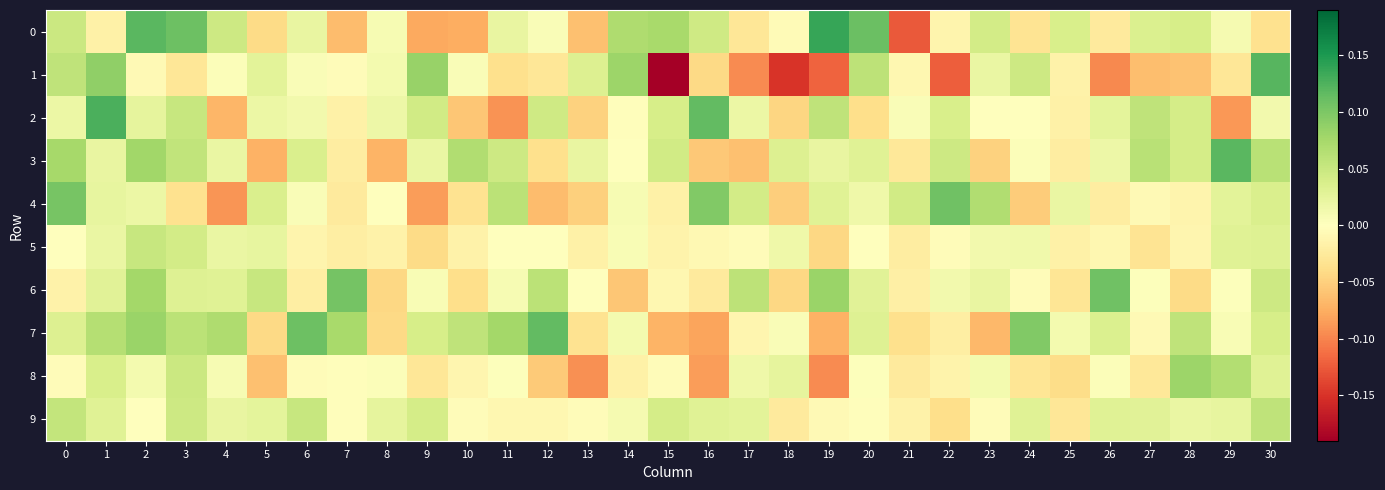

Reading left to right, what are all the values shown in this chart?

0: 0=0.0	1=-0.0	2=0.1	3=0.1	4=0.0	5=-0.0	6=0.0	7=-0.1	8=0.0	9=-0.1	10=-0.1	11=0.0	12=0.0	13=-0.1	14=0.1	15=0.1	16=0.0	17=-0.0	18=-0.0	19=0.1	20=0.1	21=-0.1	22=-0.0	23=0.0	24=-0.0	25=0.0	26=-0.0	27=0.0	28=0.0	29=0.0	30=-0.0
1: 0=0.1	1=0.1	2=-0.0	3=-0.0	4=0.0	5=0.0	6=0.0	7=-0.0	8=0.0	9=0.1	10=0.0	11=-0.0	12=-0.0	13=0.0	14=0.1	15=-0.2	16=-0.0	17=-0.1	18=-0.1	19=-0.1	20=0.1	21=-0.0	22=-0.1	23=0.0	24=0.0	25=-0.0	26=-0.1	27=-0.1	28=-0.1	29=-0.0	30=0.1
2: 0=0.0	1=0.1	2=0.0	3=0.1	4=-0.1	5=0.0	6=0.0	7=-0.0	8=0.0	9=0.0	10=-0.1	11=-0.1	12=0.0	13=-0.0	14=-0.0	15=0.0	16=0.1	17=0.0	18=-0.0	19=0.1	20=-0.0	21=0.0	22=0.0	23=0.0	24=0.0	25=-0.0	26=0.0	27=0.1	28=0.0	29=-0.1	30=0.0
3: 0=0.1	1=0.0	2=0.1	3=0.1	4=0.0	5=-0.1	6=0.0	7=-0.0	8=-0.1	9=0.0	10=0.1	11=0.0	12=-0.0	13=0.0	14=-0.0	15=0.0	16=-0.1	17=-0.1	18=0.0	19=0.0	20=0.0	21=-0.0	22=0.0	23=-0.0	24=0.0	25=-0.0	26=0.0	27=0.1	28=0.0	29=0.1	30=0.1
4: 0=0.1	1=0.0	2=0.0	3=-0.0	4=-0.1	5=0.0	6=0.0	7=-0.0	8=-0.0	9=-0.1	10=-0.0	11=0.1	12=-0.1	13=-0.0	14=0.0	15=-0.0	16=0.1	17=0.0	18=-0.1	19=0.0	20=0.0	21=0.0	22=0.1	23=0.1	24=-0.1	25=0.0	26=-0.0	27=-0.0	28=-0.0	29=0.0	30=0.0
5: 0=-0.0	1=0.0	2=0.1	3=0.0	4=0.0	5=0.0	6=-0.0	7=-0.0	8=-0.0	9=-0.0	10=-0.0	11=0.0	12=0.0	13=-0.0	14=0.0	15=-0.0	16=-0.0	17=-0.0	18=0.0	19=-0.0	20=-0.0	21=-0.0	22=-0.0	23=0.0	24=0.0	25=-0.0	26=-0.0	27=-0.0	28=-0.0	29=0.0	30=0.0
6: 0=-0.0	1=0.0	2=0.1	3=0.0	4=0.0	5=0.1	6=-0.0	7=0.1	8=-0.0	9=0.0	10=-0.0	11=0.0	12=0.1	13=-0.0	14=-0.1	15=-0.0	16=-0.0	17=0.1	18=-0.0	19=0.1	20=0.0	21=-0.0	22=0.0	23=0.0	24=-0.0	25=-0.0	26=0.1	27=0.0	28=-0.0	29=0.0	30=0.0
7: 0=0.0	1=0.1	2=0.1	3=0.1	4=0.1	5=-0.0	6=0.1	7=0.1	8=-0.0	9=0.0	10=0.1	11=0.1	12=0.1	13=-0.0	14=0.0	15=-0.1	16=-0.1	17=-0.0	18=0.0	19=-0.1	20=0.0	21=-0.0	22=-0.0	23=-0.1	24=0.1	25=0.0	26=0.0	27=-0.0	28=0.1	29=0.0	30=0.0
8: 0=-0.0	1=0.0	2=0.0	3=0.0	4=0.0	5=-0.1	6=-0.0	7=-0.0	8=0.0	9=-0.0	10=-0.0	11=0.0	12=-0.1	13=-0.1	14=-0.0	15=-0.0	16=-0.1	17=0.0	18=0.0	19=-0.1	20=0.0	21=-0.0	22=-0.0	23=0.0	24=-0.0	25=-0.0	26=0.0	27=-0.0	28=0.1	29=0.1	30=0.0
9: 0=0.1	1=0.0	2=0.0	3=0.0	4=0.0	5=0.0	6=0.1	7=-0.0	8=0.0	9=0.0	10=-0.0	11=-0.0	12=-0.0	13=-0.0	14=0.0	15=0.0	16=0.0	17=0.0	18=-0.0	19=-0.0	20=-0.0	21=-0.0	22=-0.0	23=-0.0	24=0.0	25=-0.0	26=0.0	27=0.0	28=0.0	29=0.0	30=0.1